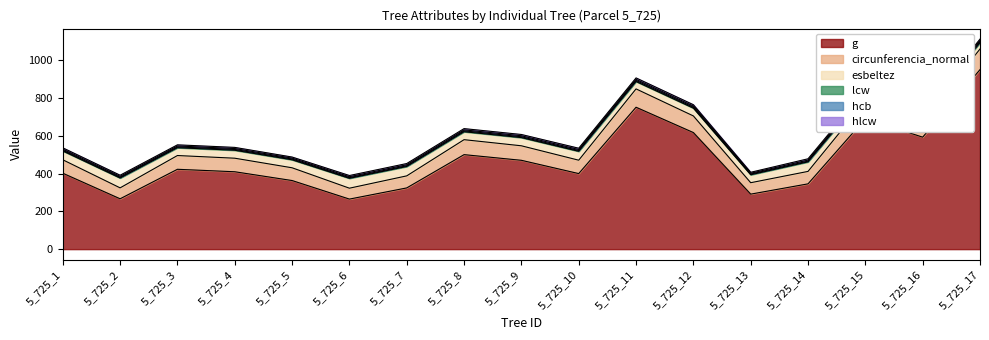

Which series changed the most between 5_725_4 and 5_725_8?

lcw